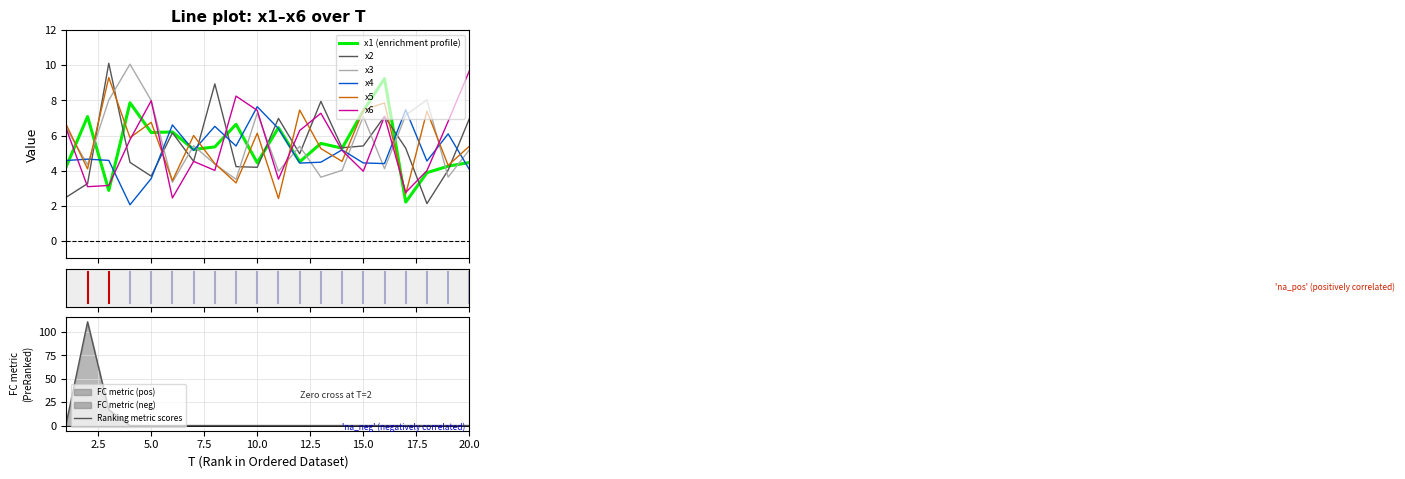

Does the chart display data point markers on the line(s)?

No